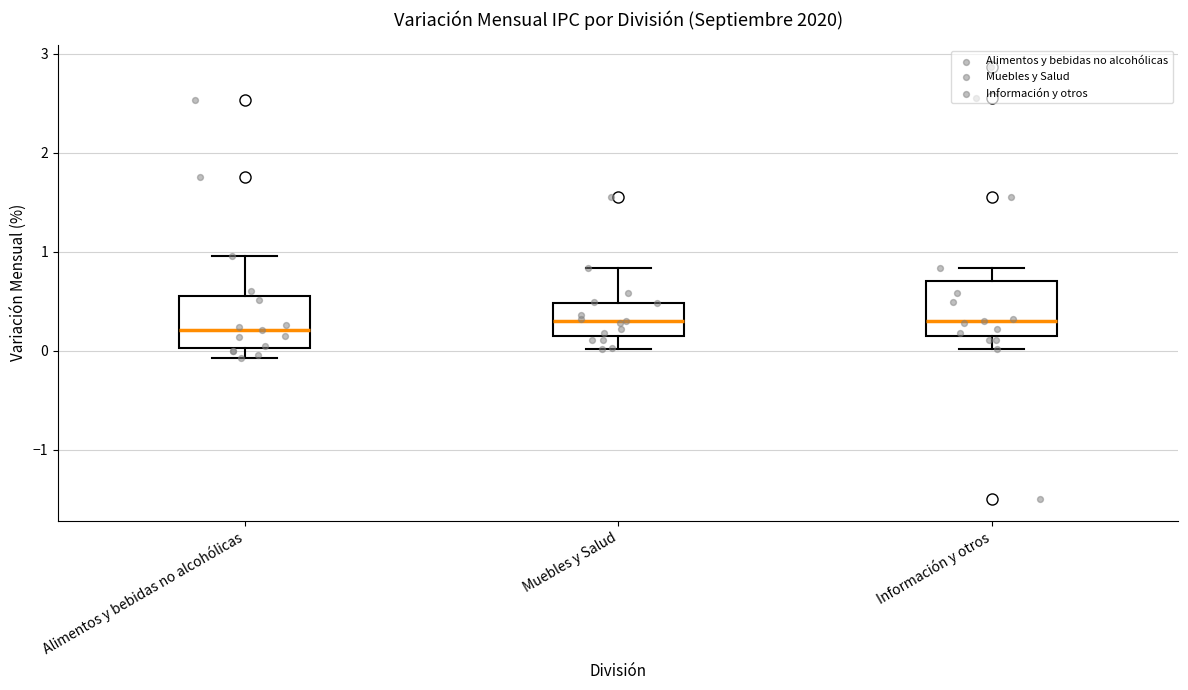

Reading left to right, read every box against the y-axis: the position of its median line, the range the box covers, and the ends of its whiskers. The values are not printed on the chart, so give them approximately, as read against the axis.

Alimentos y bebidas no alcohólicas: median 0.2, box 0.0 to 0.6, whiskers -0.1 to 1.0
Muebles y Salud: median 0.3, box 0.1 to 0.5, whiskers 0.0 to 0.8
Información y otros: median 0.3, box 0.1 to 0.7, whiskers 0.0 to 0.8